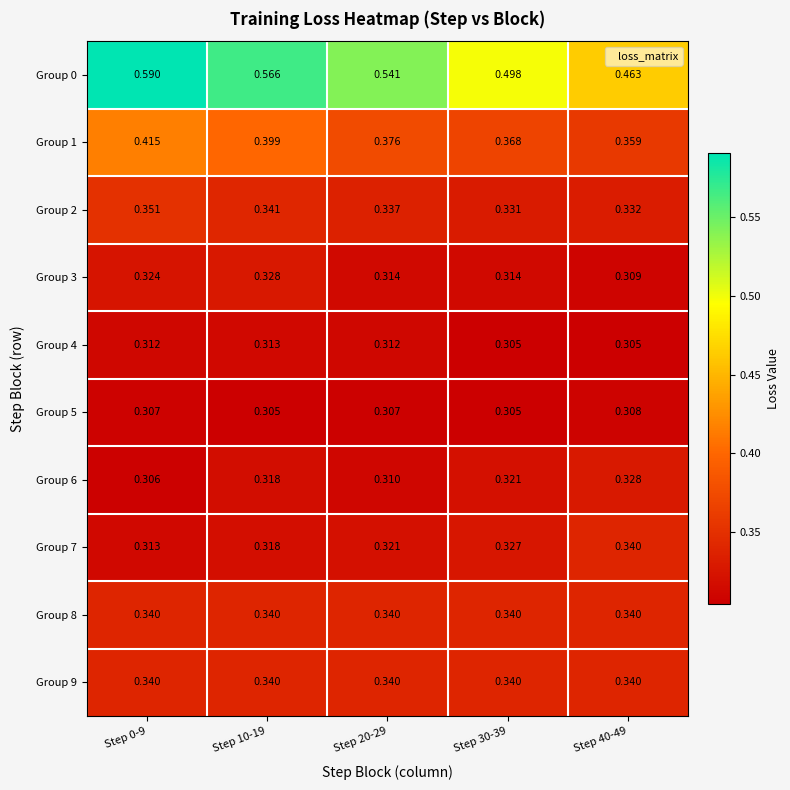

What is the total value across all series at Step 30-39?

3.4